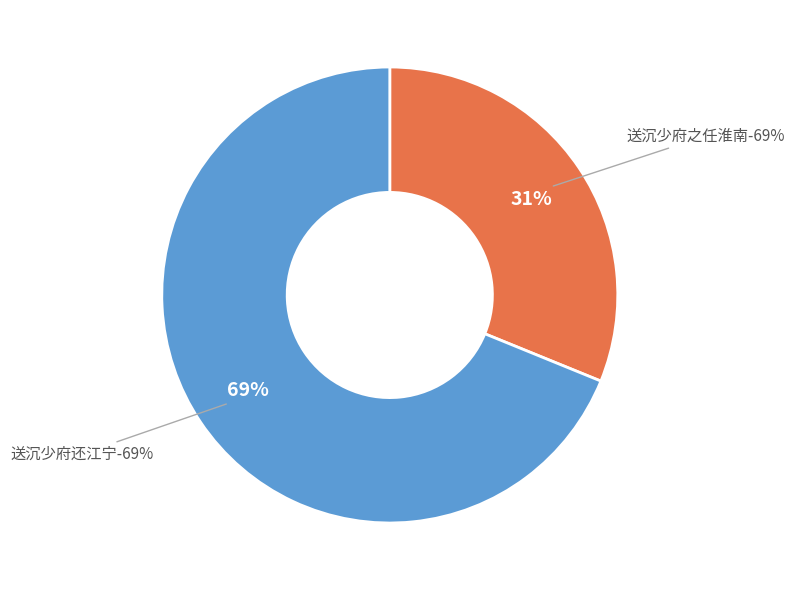

To the nearest percent, what is the combined percentage of 送沉少府还江宁 and 送沉少府之任淮南?

100%